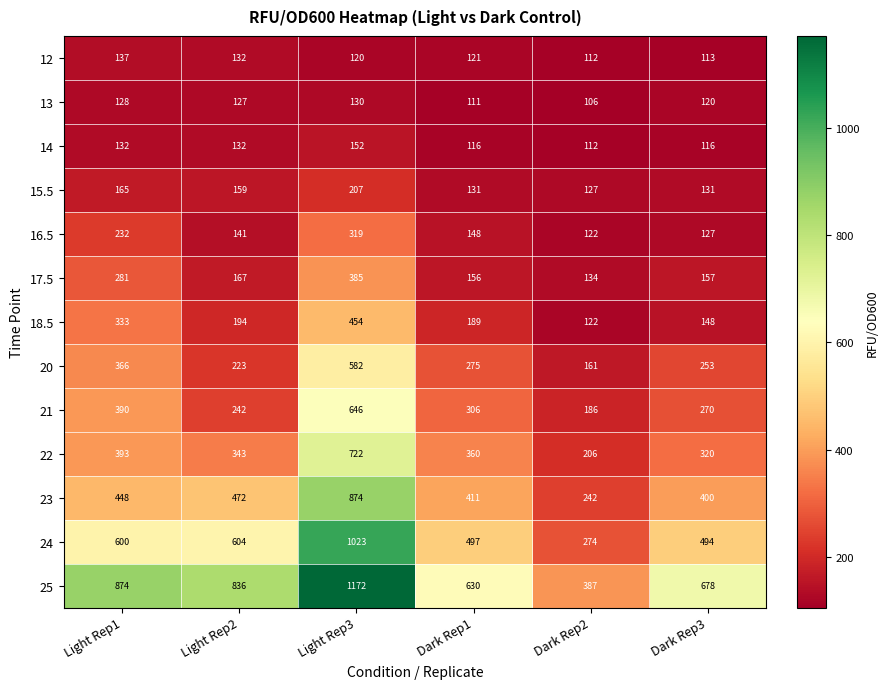

Which series has the widest spread of values?

25